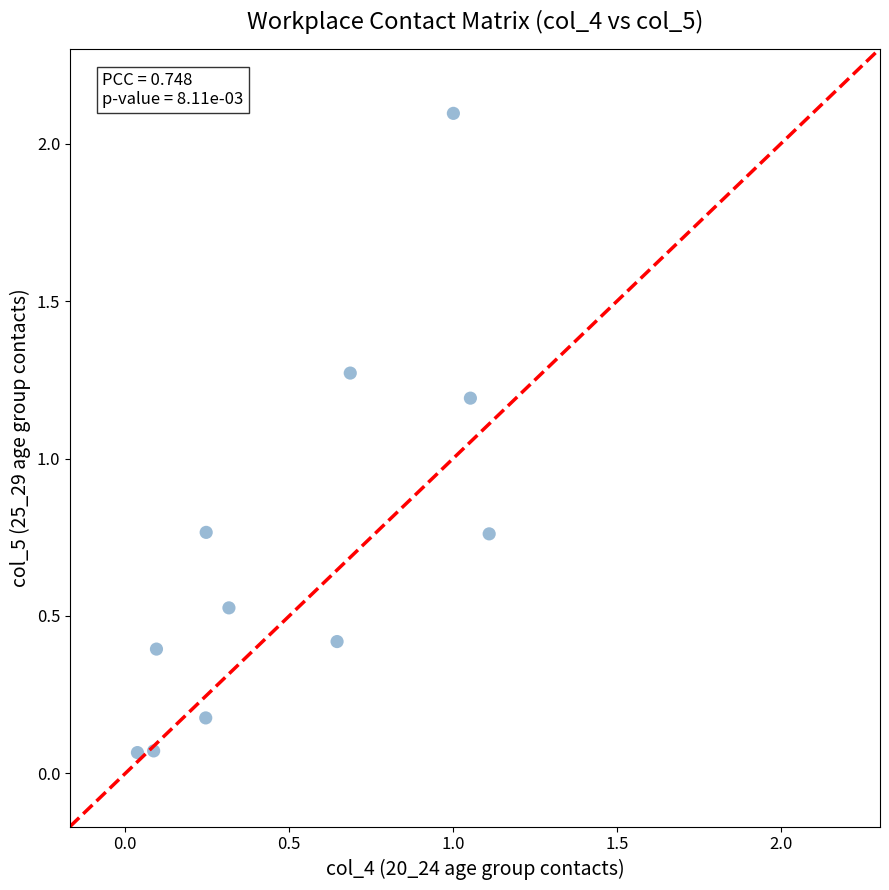

What is the range of X values (max minus min)?

1.1